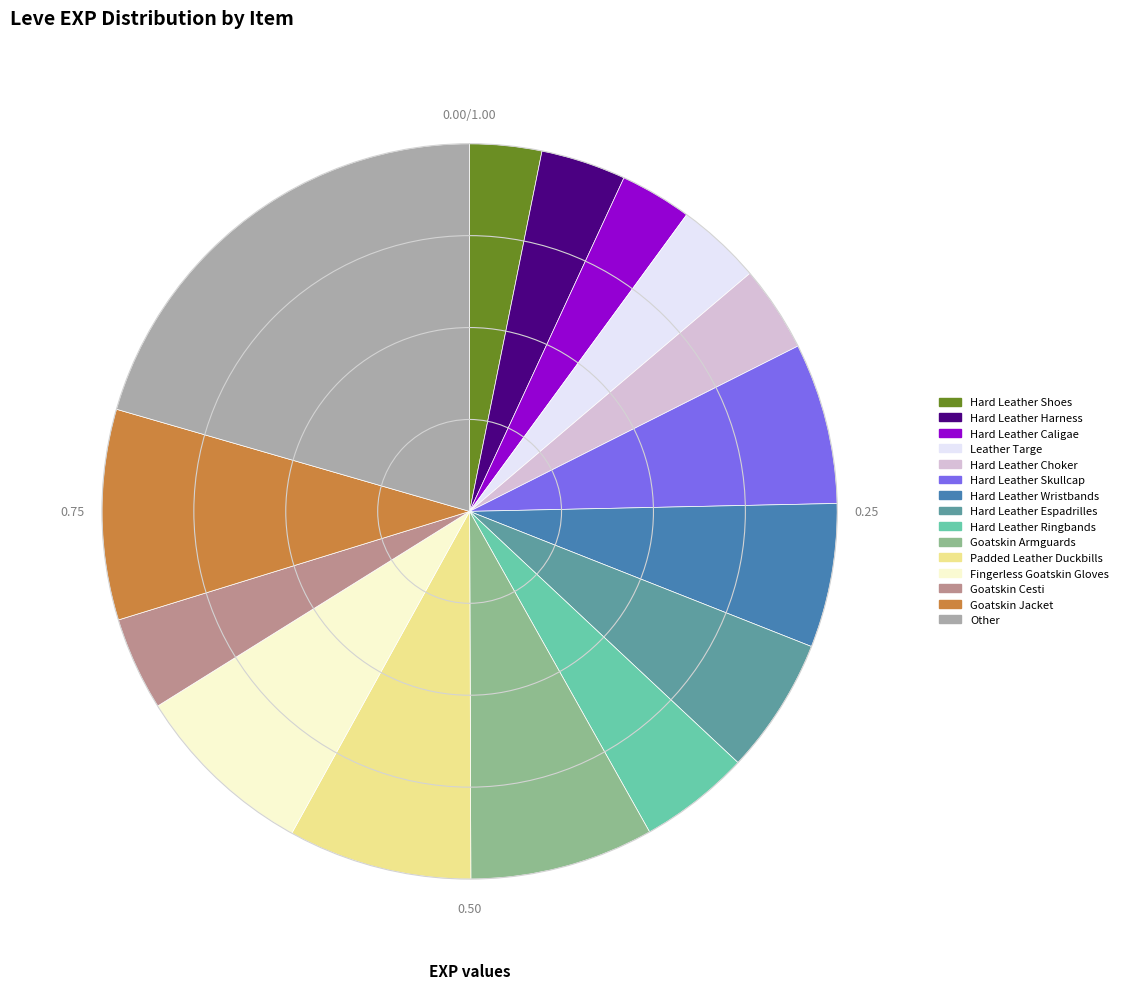

How many slices are in this pie chart?

15